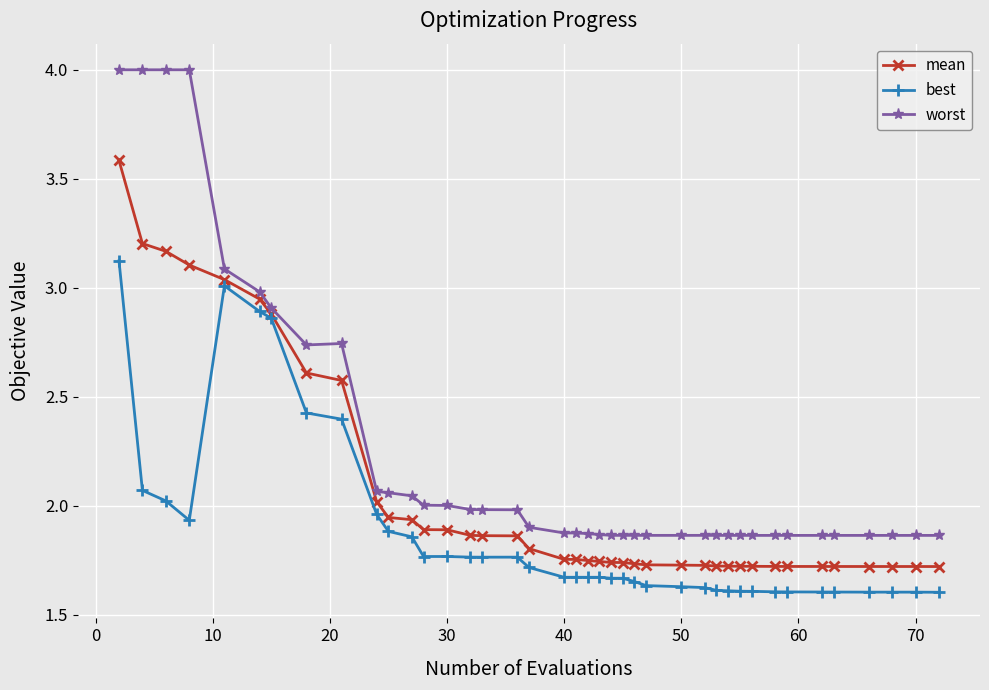

Which series has the largest total across all categories?

worst